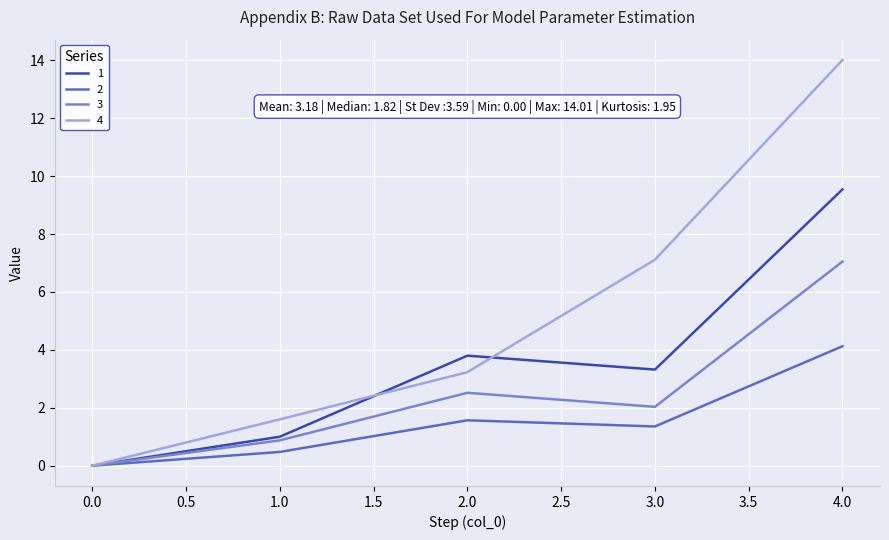

Rank the series by their maximum value, from lowest to highest.

2, 3, 1, 4